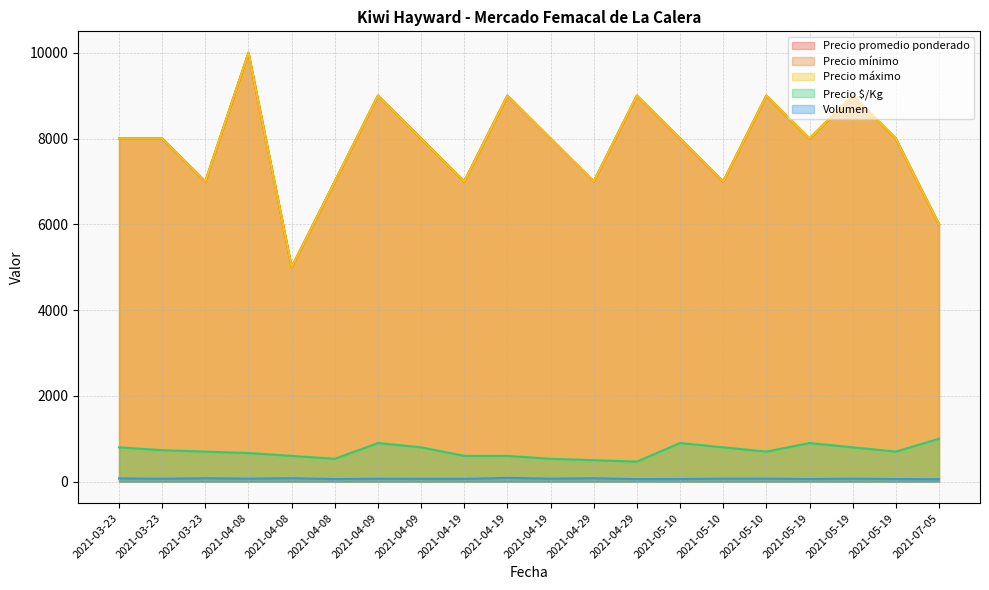

What is the difference between the Precio máximo values at 2021-05-10 and 2021-05-19?

1000